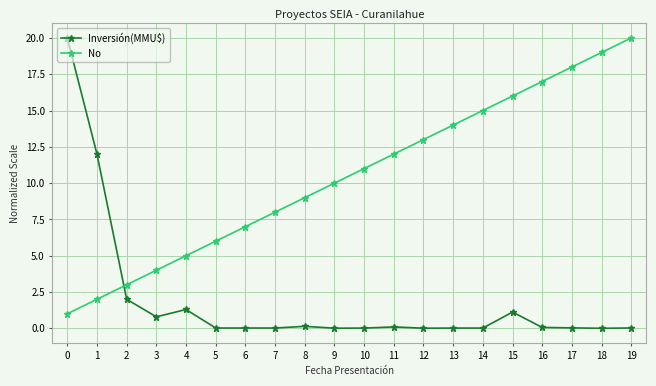

Rank the series by their average value, from highest to lowest.

No, Inversión(MMU$)